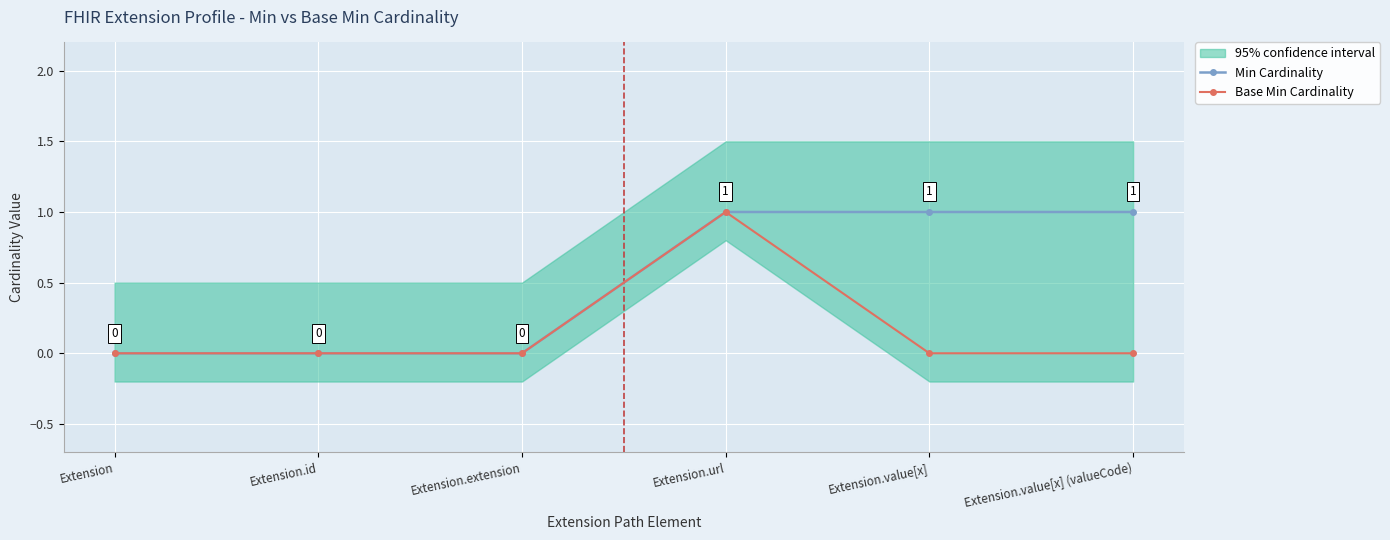

What is the greatest value displayed?

1